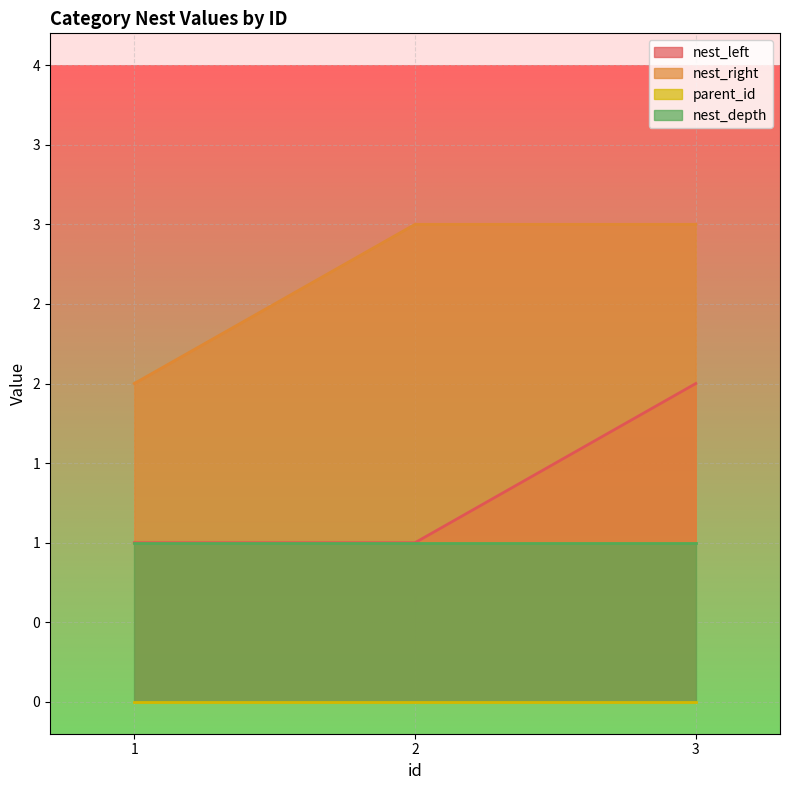

The nest_left series shows 1 at 1. True or false?

True